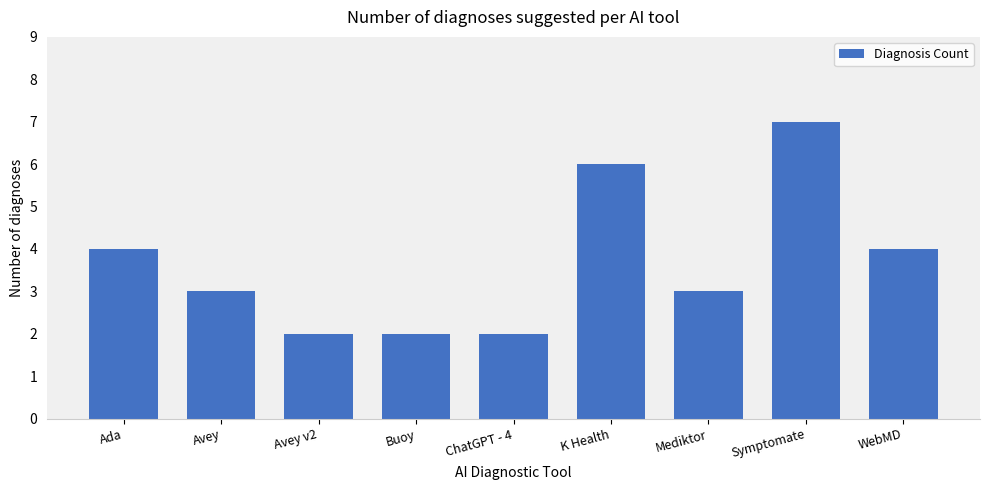

The chart shows a value of 2 at Buoy. True or false?

True